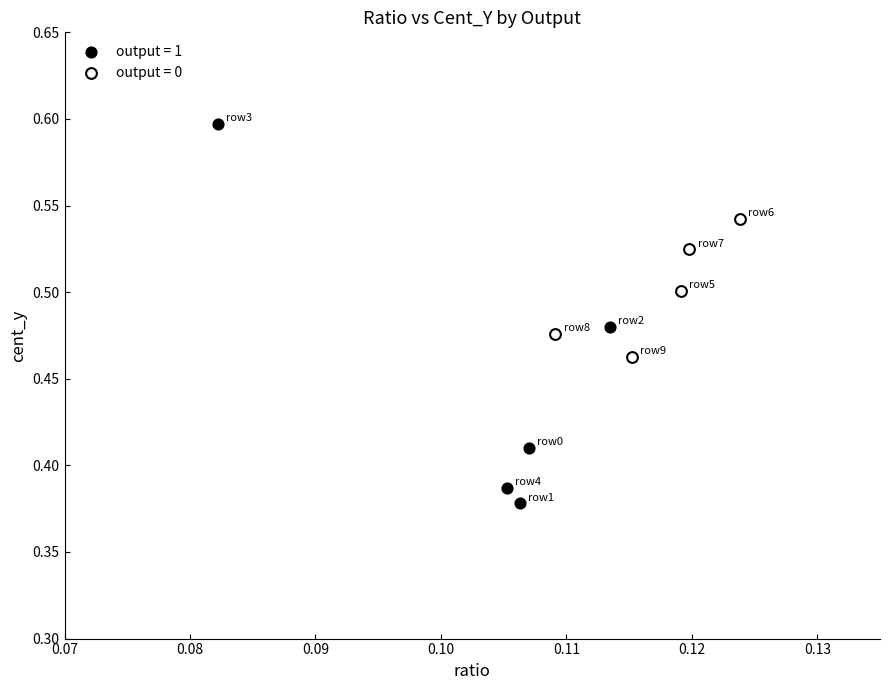

Which series reaches the minimum Y coordinate?

output = 1